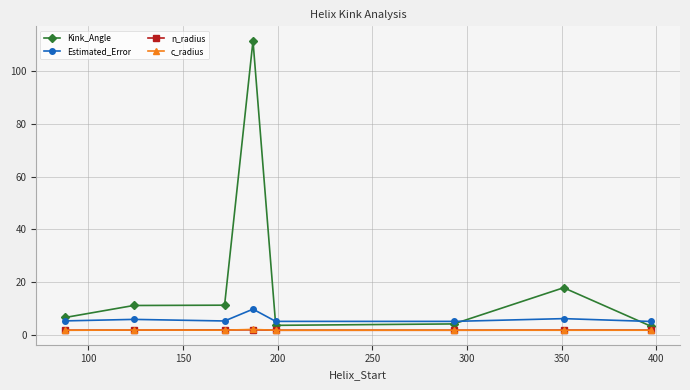

Which series has the largest total across all categories?

Kink_Angle